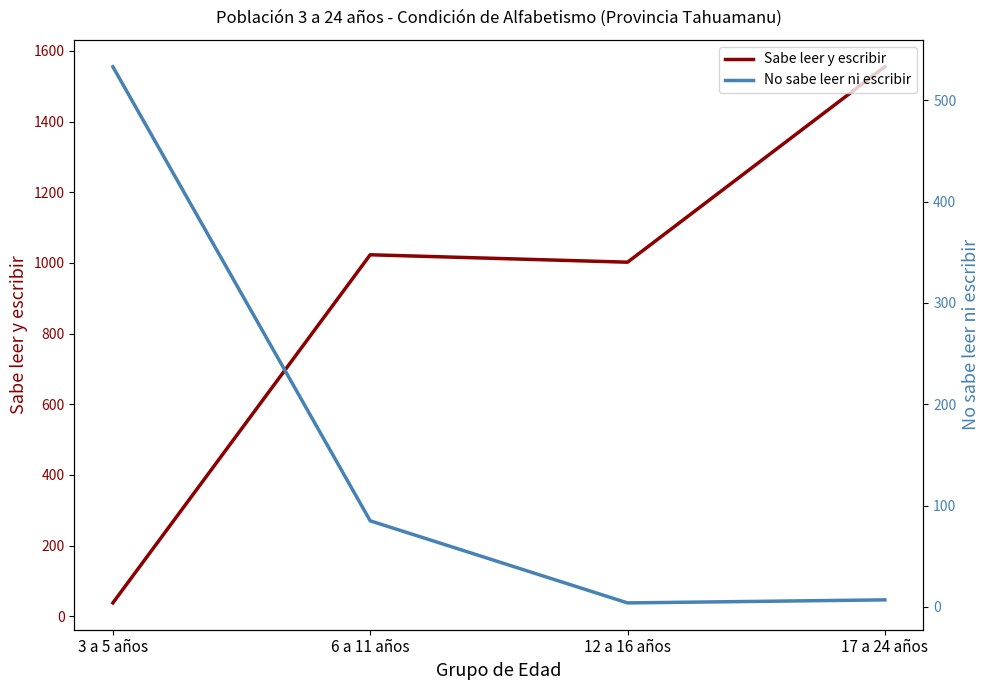

What is the difference between the maximum and minimum values in the No sabe leer ni escribir series?

529